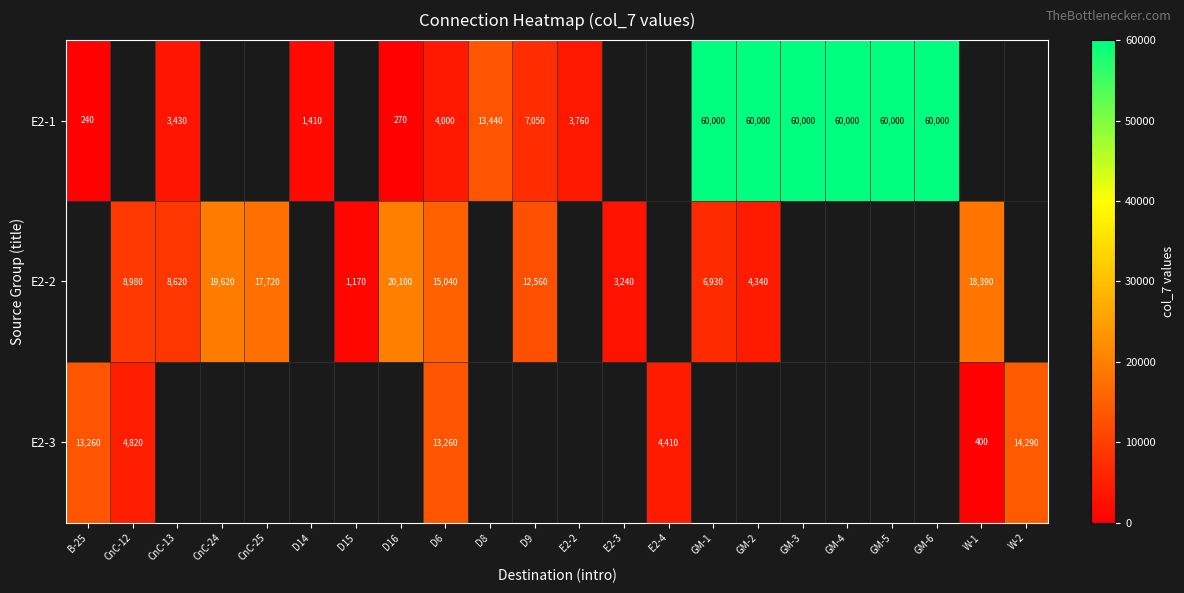

Where is row_0 nearest to the value 30120?

D8